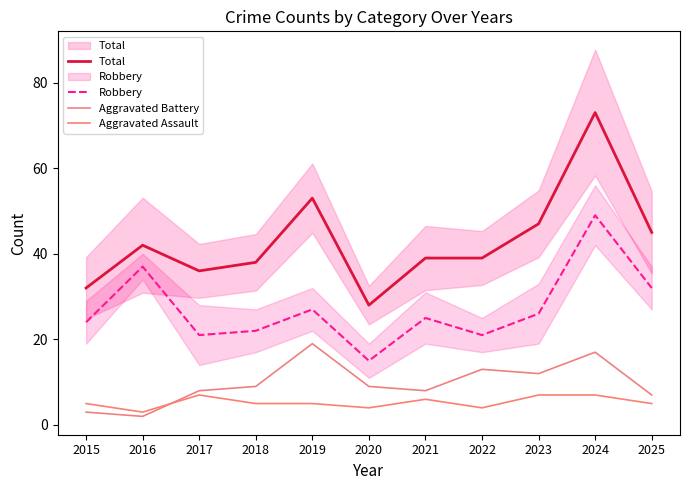

Does the chart have visible grid lines?

No